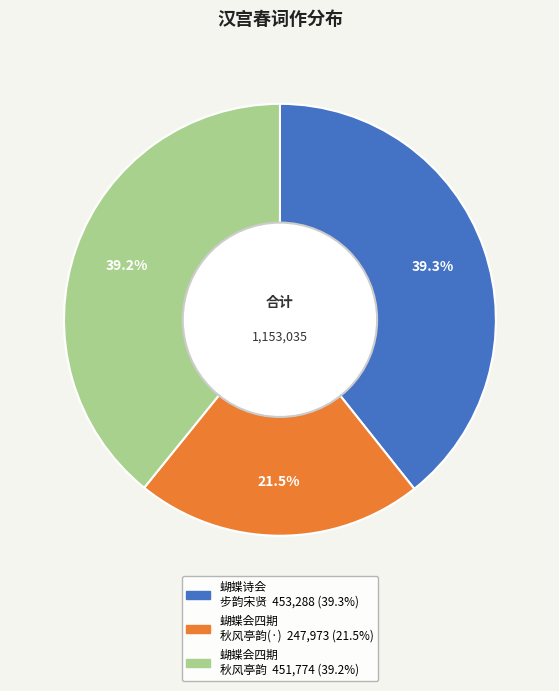

Count the number of slices in the pie.

3